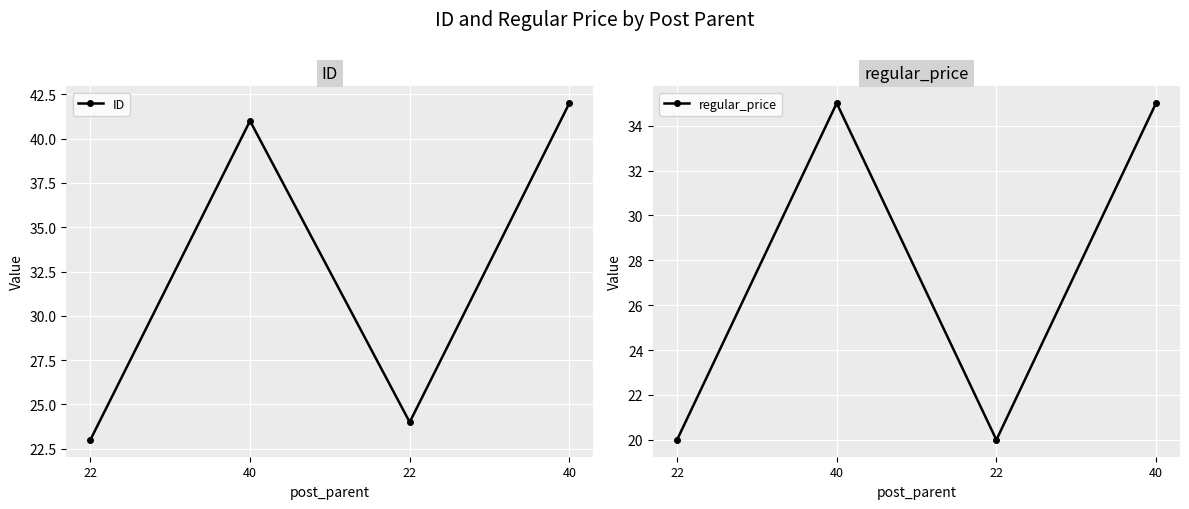

What is the total value across all series at 40?

76